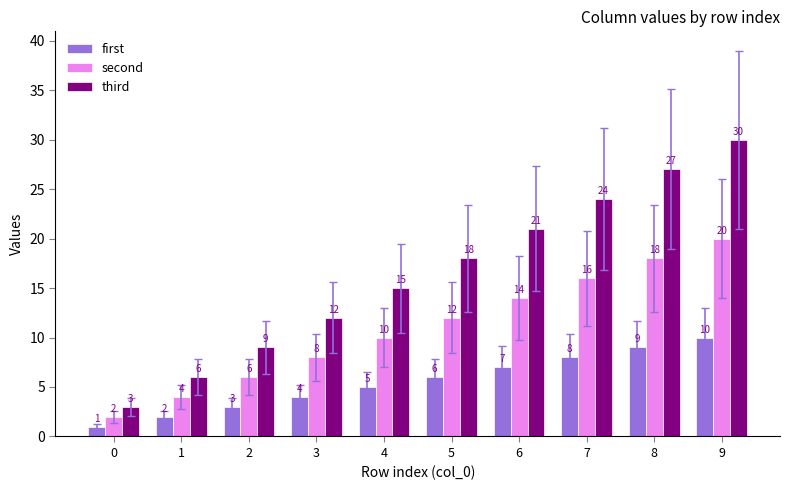

What is the spread (max minus min) of values at 9?

20